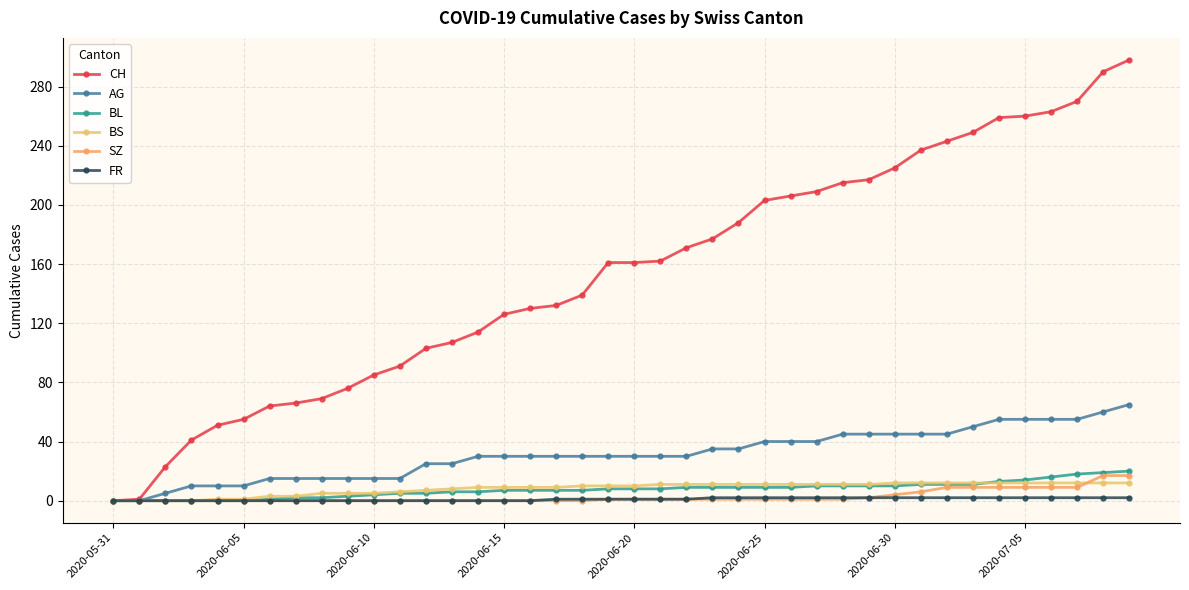

At which label does SZ reach its minimum?

2020-05-31